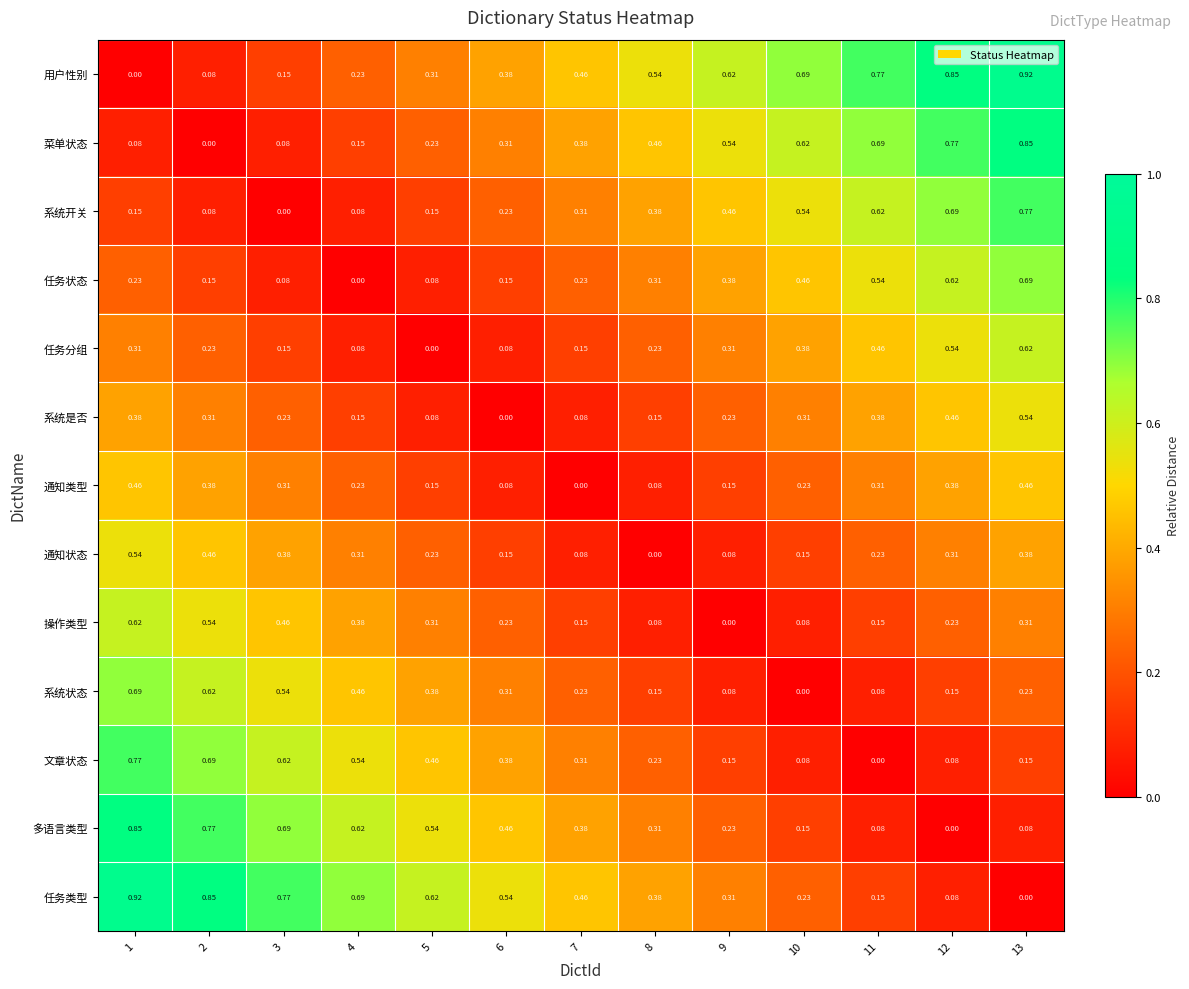

Is the value of 系统开关 at 9 greater than the value of 任务类型 at 2?

No